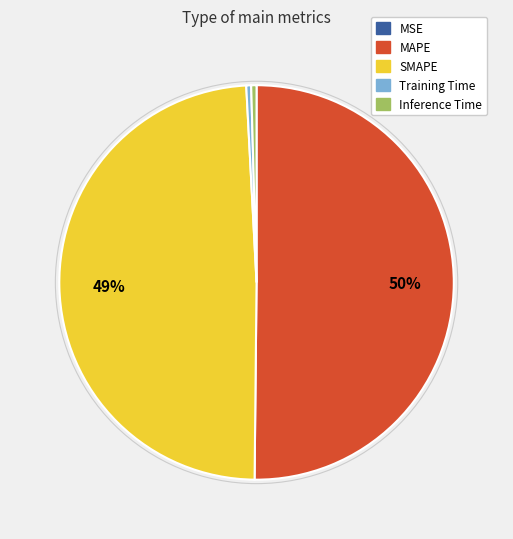

Combined, do Inference Time and MAPE account for over 50%?

Yes